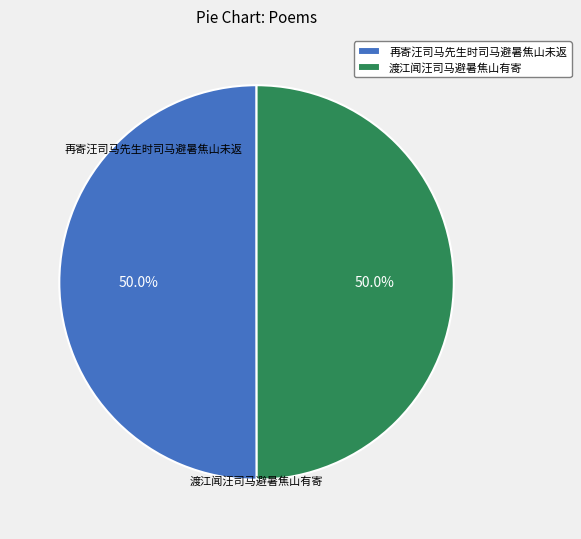

What percentage is NOT represented by 渡江闻汪司马避暑焦山有寄?

50.0%